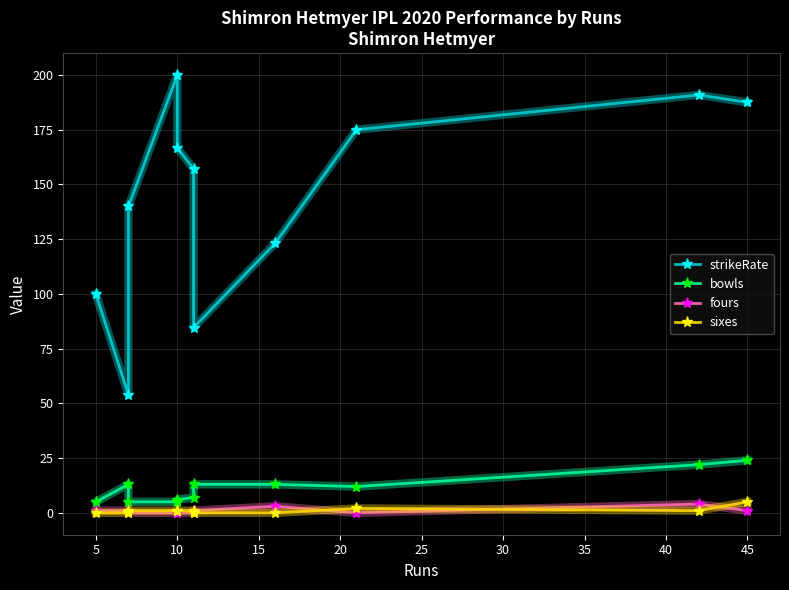

True or false: sixes and bowls intersect in this chart.

False